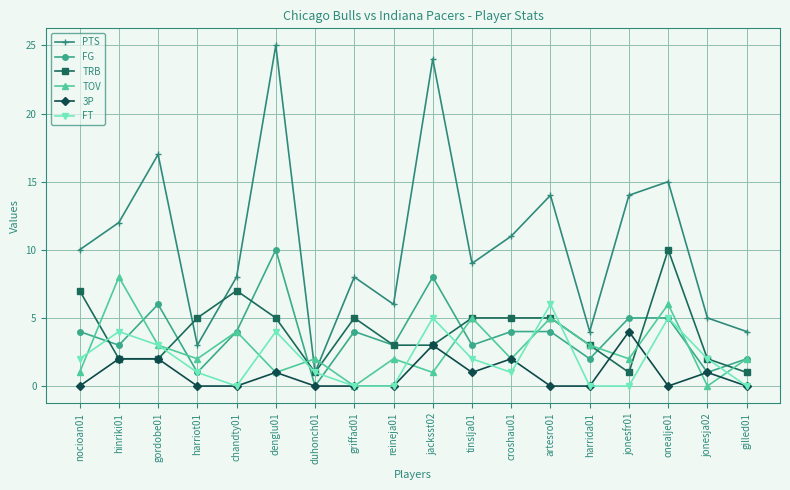

Count the number of data series in this chart.

6